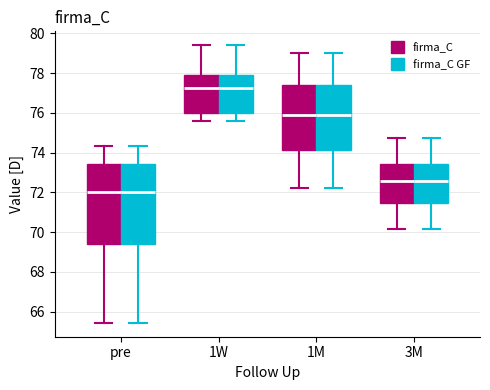

Reading left to right, read every box against the y-axis: the position of its median line, the range the box covers, and the ends of its whiskers. The values are not printed on the chart, so give them approximately, as read against the axis.

pre (firma_C): median 72.0, box 69.4 to 73.4, whiskers 65.4 to 74.4
pre (firma_C GF): median 72.0, box 69.4 to 73.4, whiskers 65.4 to 74.4
1W (firma_C): median 77.2, box 76.0 to 77.8, whiskers 75.6 to 79.4
1W (firma_C GF): median 77.2, box 76.0 to 77.8, whiskers 75.6 to 79.4
1M (firma_C): median 76.0, box 74.2 to 77.4, whiskers 72.2 to 79.0
1M (firma_C GF): median 76.0, box 74.2 to 77.4, whiskers 72.2 to 79.0
3M (firma_C): median 72.6, box 71.4 to 73.4, whiskers 70.2 to 74.8
3M (firma_C GF): median 72.6, box 71.4 to 73.4, whiskers 70.2 to 74.8